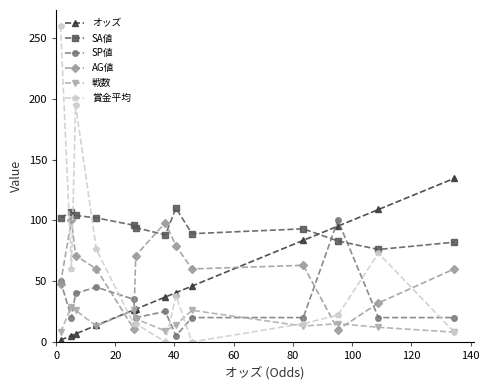

What is the greatest value displayed?

260.0